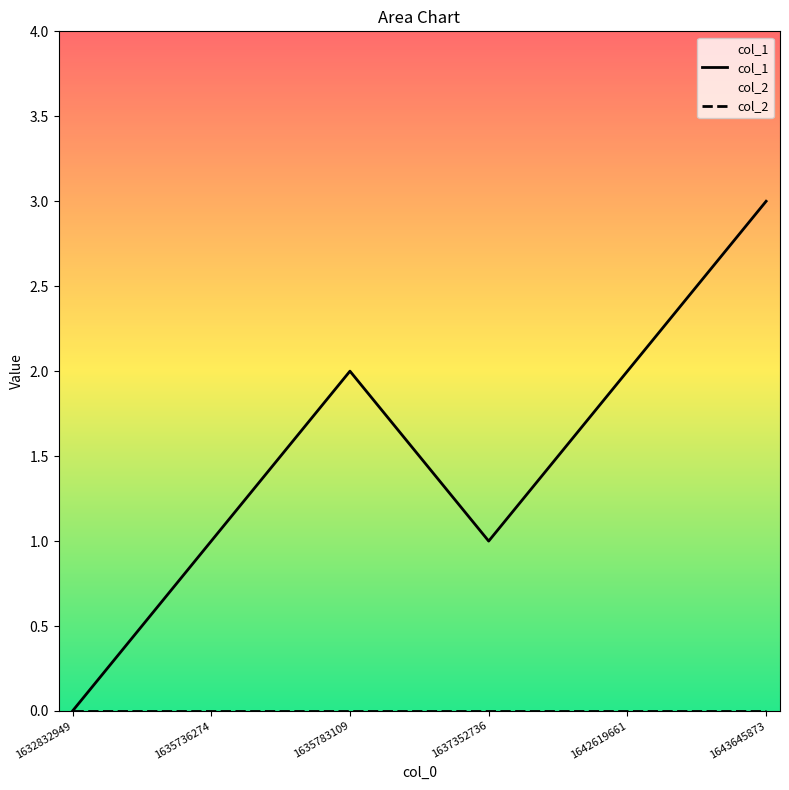

Which series changed the most between 1635736274 and 1637352736?

col_1